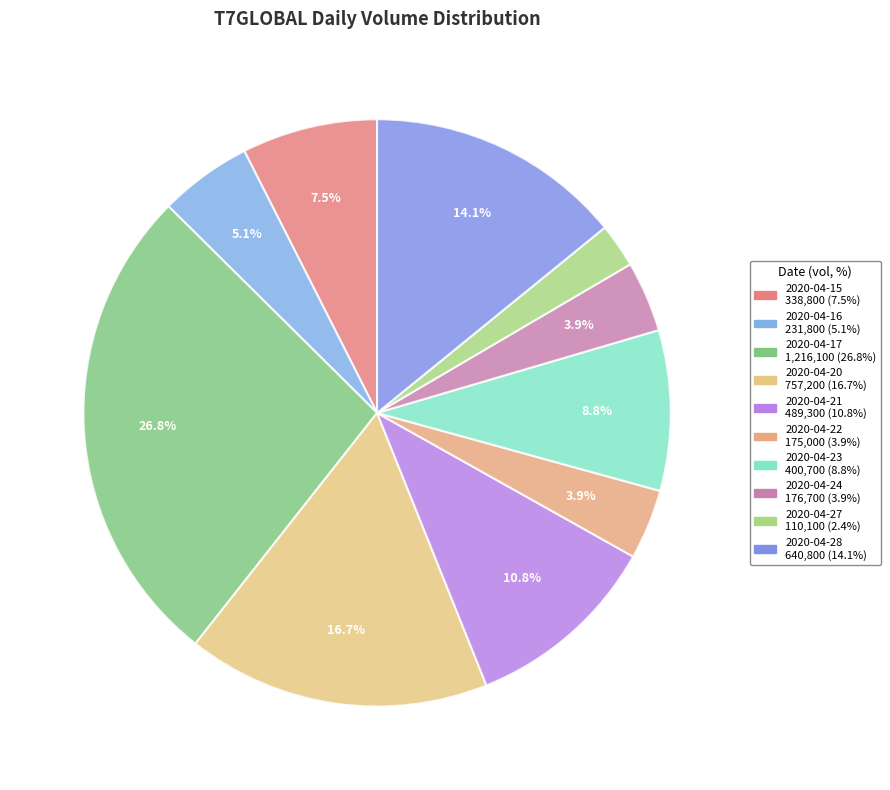

How many segments does this pie chart have?

10